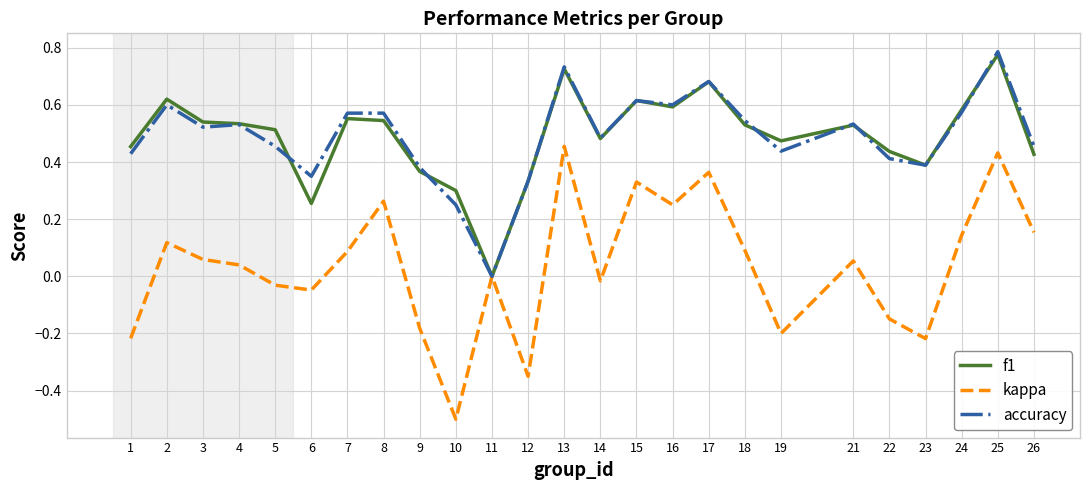

The f1 series shows 0.8 at 22. True or false?

False